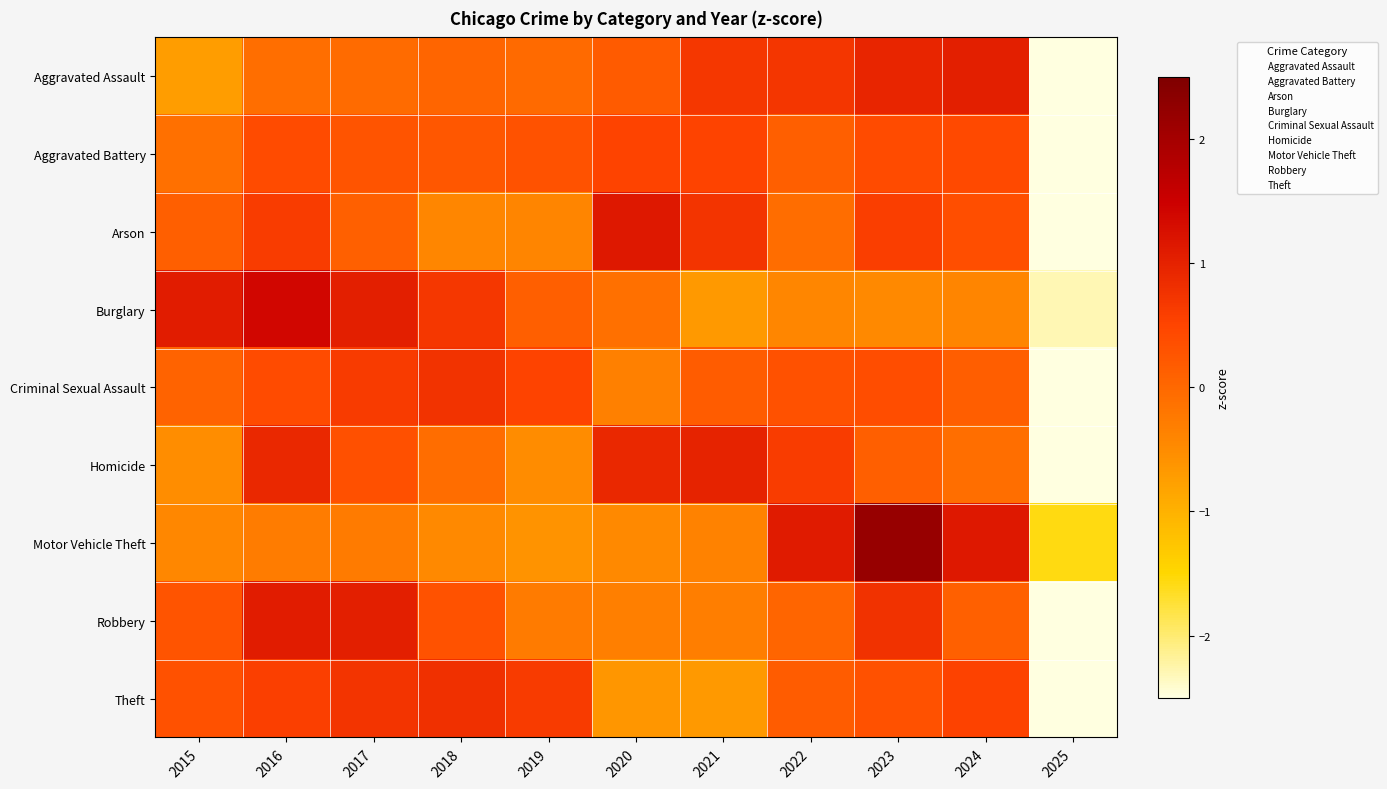

Reading left to right, what are all the values shown in this chart?

Aggravated Assault: 2015=-0.7	2016=-0.1	2017=-0.1	2018=0.1	2019=-0.0	2020=0.2	2021=0.7	2022=0.7	2023=0.9	2024=1.0	2025=-2.7
Aggravated Battery: 2015=-0.1	2016=0.4	2017=0.3	2018=0.2	2019=0.3	2020=0.5	2021=0.5	2022=0.1	2023=0.4	2024=0.4	2025=-3.1
Arson: 2015=0.1	2016=0.6	2017=0.1	2018=-0.4	2019=-0.4	2020=1.1	2021=0.7	2022=-0.1	2023=0.6	2024=0.4	2025=-2.8
Burglary: 2015=1.1	2016=1.4	2017=1.0	2018=0.7	2019=0.1	2020=-0.1	2021=-0.7	2022=-0.4	2023=-0.5	2024=-0.4	2025=-2.3
Criminal Sexual Assault: 2015=0.1	2016=0.4	2017=0.6	2018=0.8	2019=0.5	2020=-0.3	2021=0.2	2022=0.3	2023=0.4	2024=0.1	2025=-3.0
Homicide: 2015=-0.5	2016=0.9	2017=0.3	2018=-0.1	2019=-0.5	2020=0.9	2021=1.0	2022=0.6	2023=0.1	2024=-0.1	2025=-2.7
Motor Vehicle Theft: 2015=-0.4	2016=-0.3	2017=-0.3	2018=-0.5	2019=-0.6	2020=-0.5	2021=-0.4	2022=1.1	2023=2.2	2024=1.1	2025=-1.6
Robbery: 2015=0.3	2016=1.1	2017=1.1	2018=0.3	2019=-0.3	2020=-0.3	2021=-0.3	2022=0.1	2023=0.8	2024=0.1	2025=-2.8
Theft: 2015=0.3	2016=0.6	2017=0.7	2018=0.8	2019=0.6	2020=-0.6	2021=-0.7	2022=0.2	2023=0.3	2024=0.5	2025=-2.8